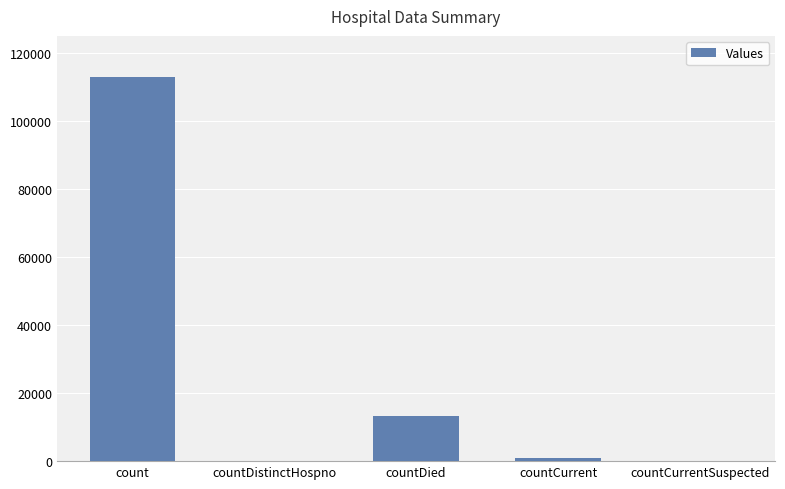

Reading right to left, transcribe all the data shown in this chart.

0	940	13173	0	112846